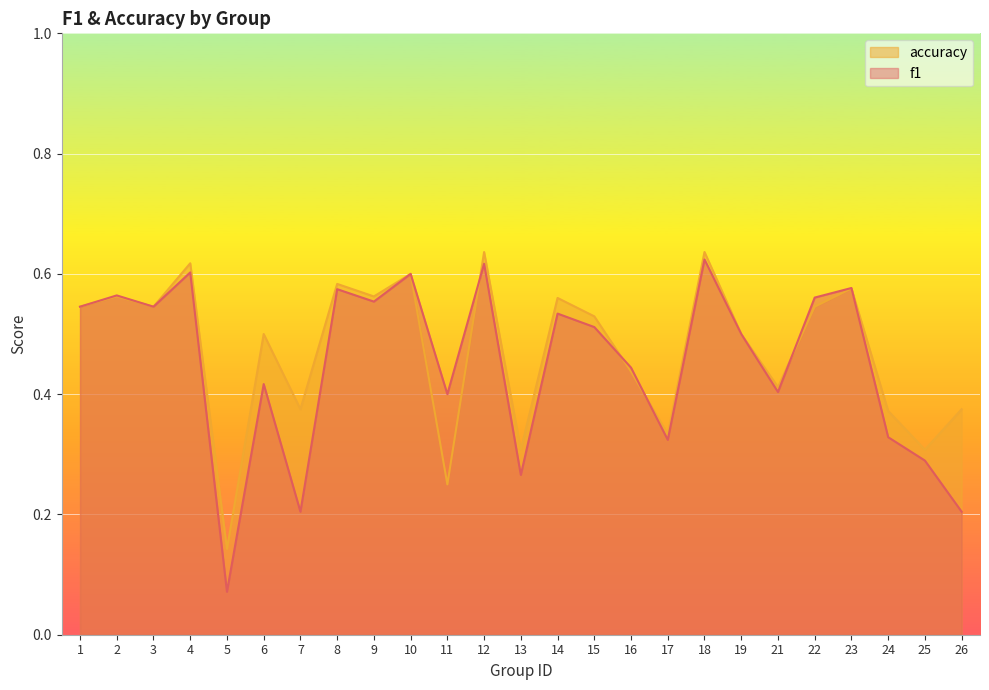

Reading right to left, extract all data points from this chart.

f1: 26=0.2	25=0.3	24=0.3	23=0.6	22=0.6	21=0.4	19=0.5	18=0.6	17=0.3	16=0.4	15=0.5	14=0.5	13=0.3	12=0.6	11=0.4	10=0.6	9=0.6	8=0.6	7=0.2	6=0.4	5=0.1	4=0.6	3=0.5	2=0.6	1=0.5
accuracy: 26=0.4	25=0.3	24=0.4	23=0.6	22=0.5	21=0.4	19=0.5	18=0.6	17=0.3	16=0.4	15=0.5	14=0.6	13=0.3	12=0.6	11=0.2	10=0.6	9=0.6	8=0.6	7=0.4	6=0.5	5=0.1	4=0.6	3=0.5	2=0.6	1=0.5